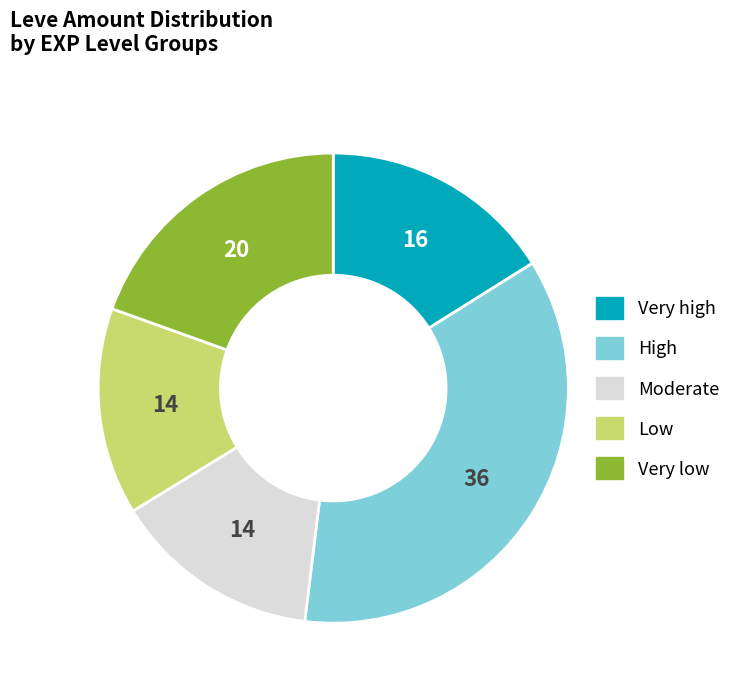

Does any single category account for the majority?

No